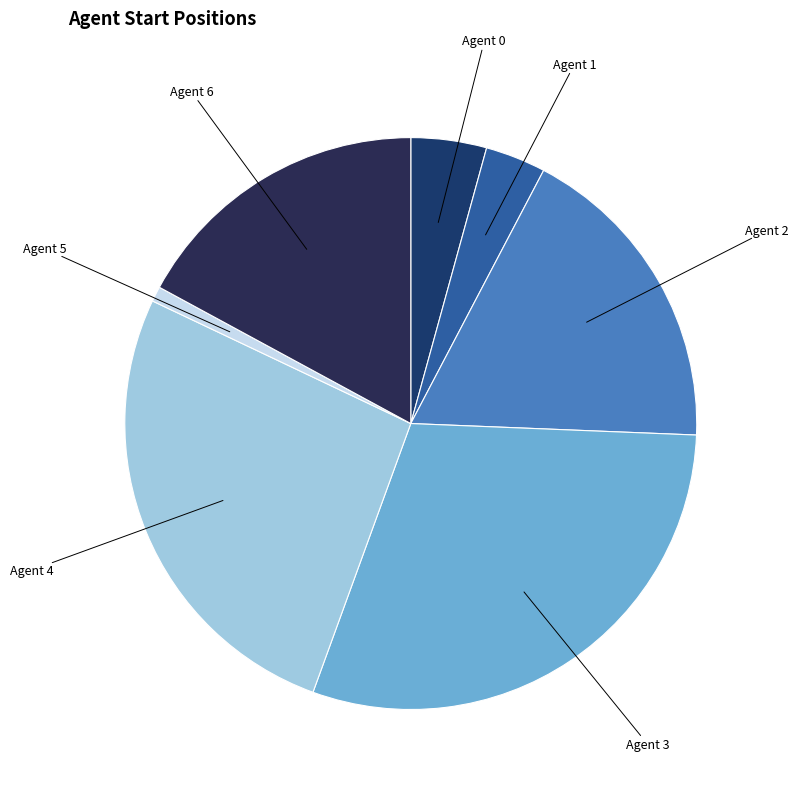

Combined, do Agent 2 and Agent 4 account for over 50%?

No